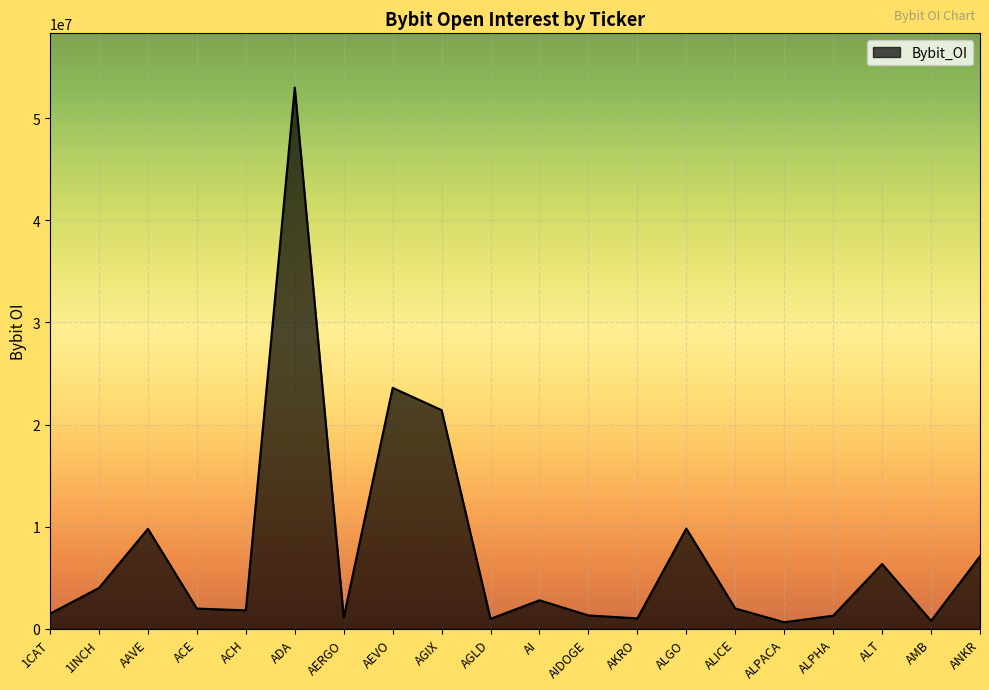

How many categories are shown in the chart?

20